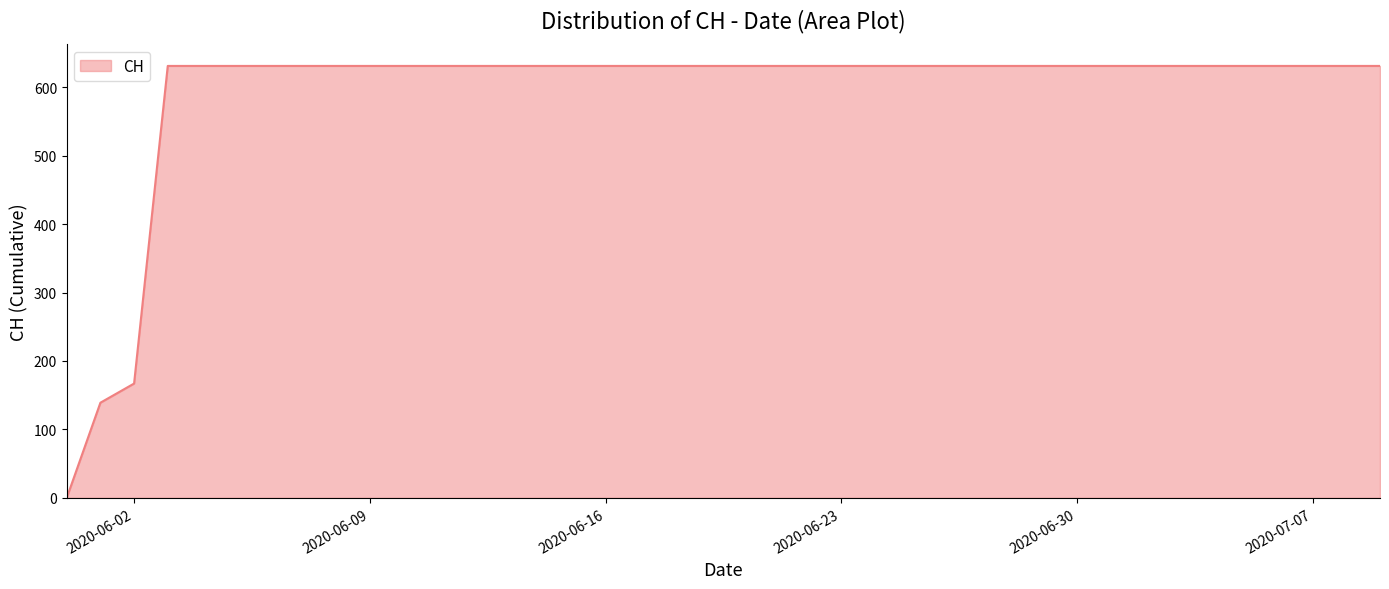

What is the maximum value shown in the chart?

631